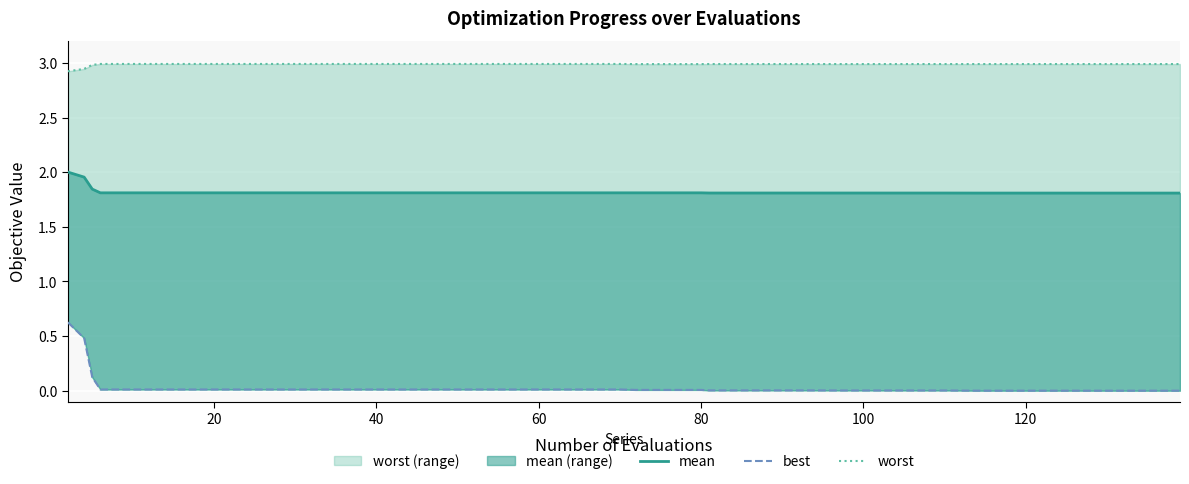

Count the number of data series in this chart.

3